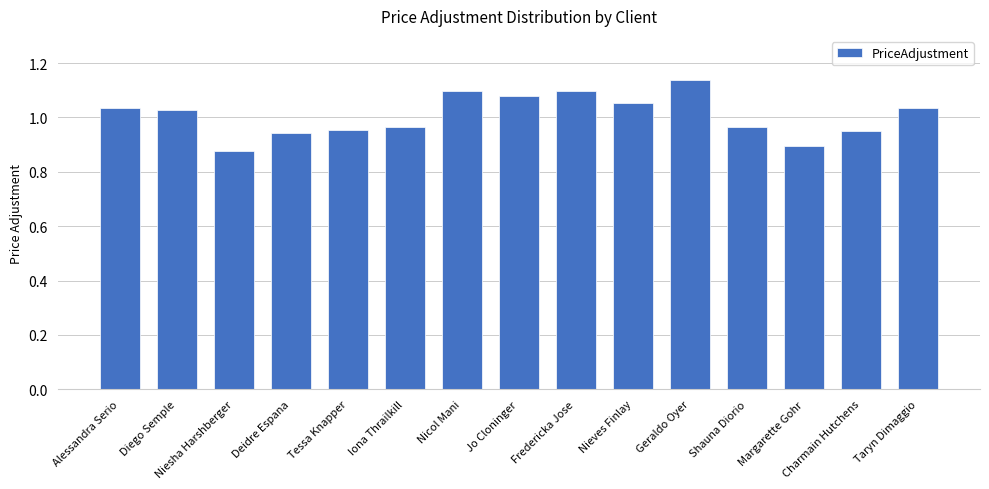

What position from the left is Geraldo Oyer?

11